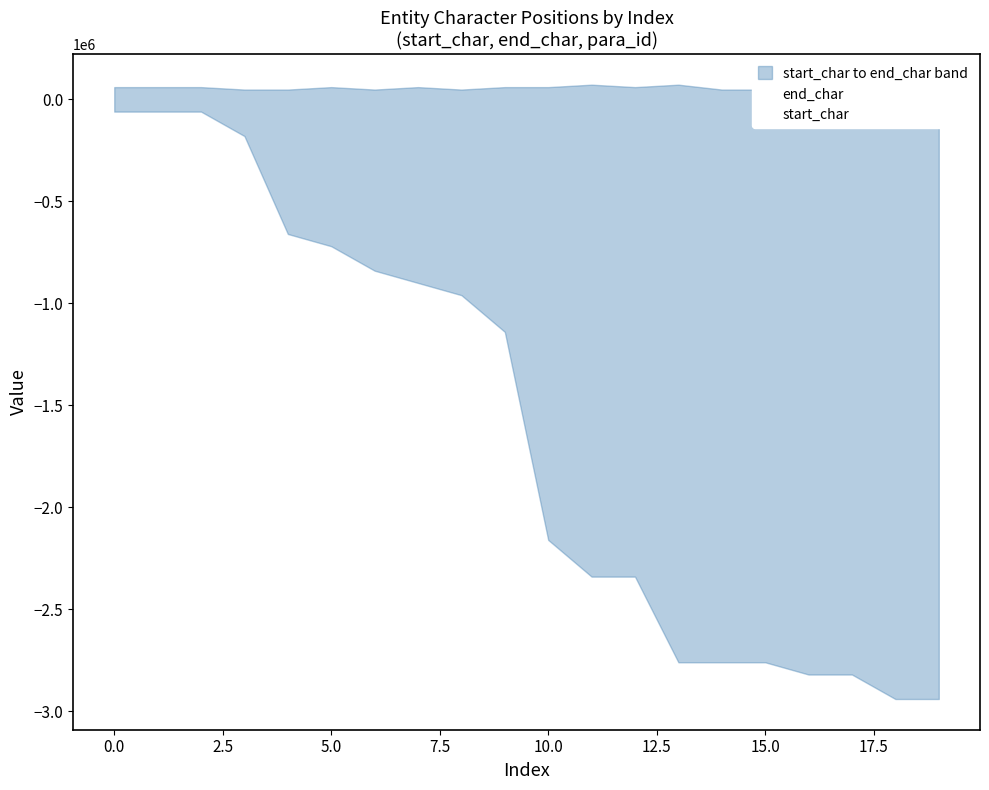

How many values in the start_char series are below -1140000?

10